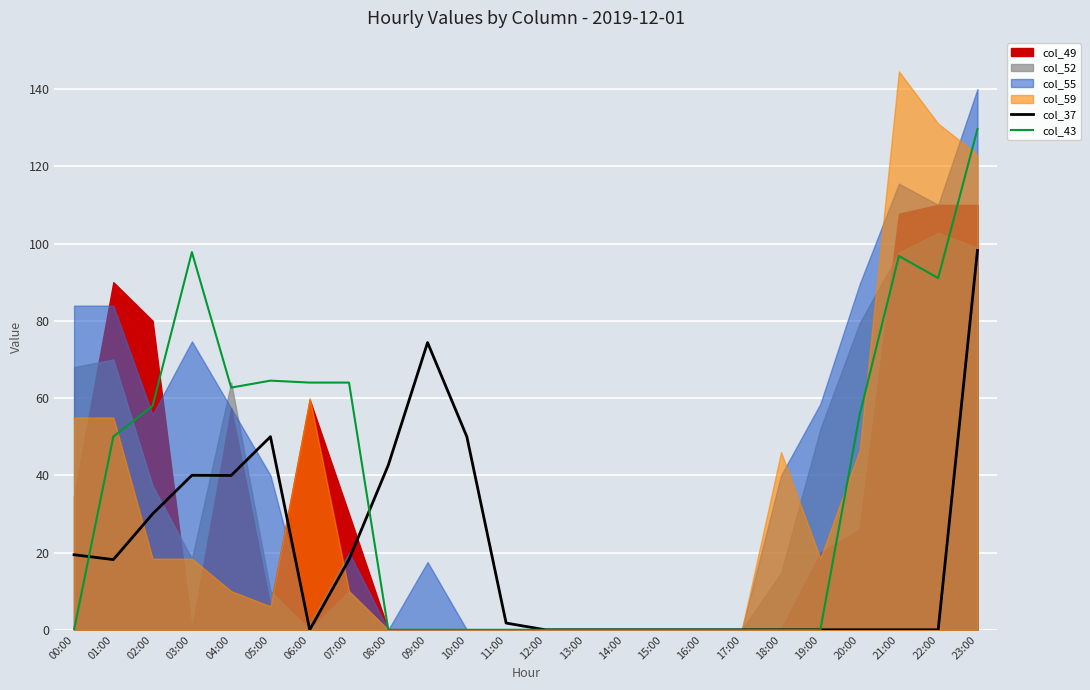

What is the difference between the col_43 values at 05:00 and 02:00?

6.5